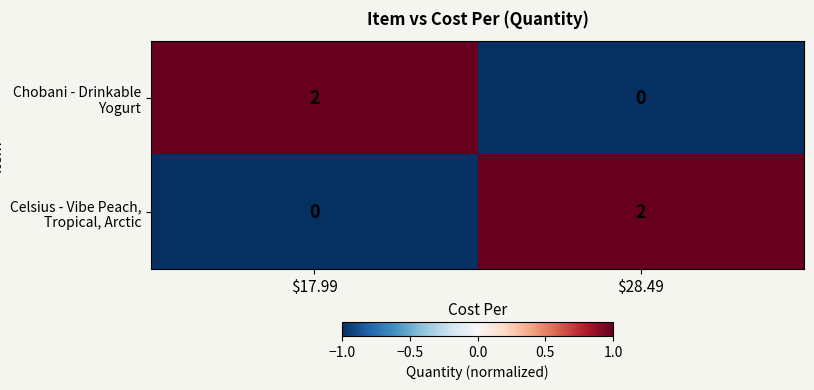

Which category has the highest value in the Chobani - Drinkable Yogurt series?

$17.99